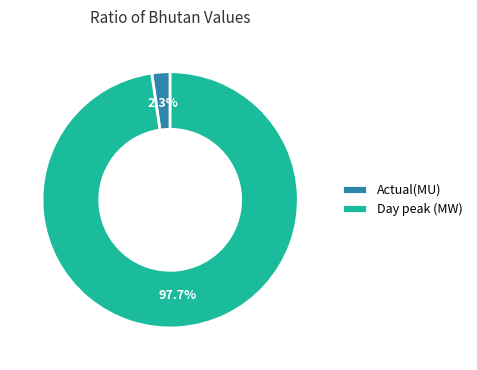

What is the smallest slice in the pie chart?

Actual(MU)